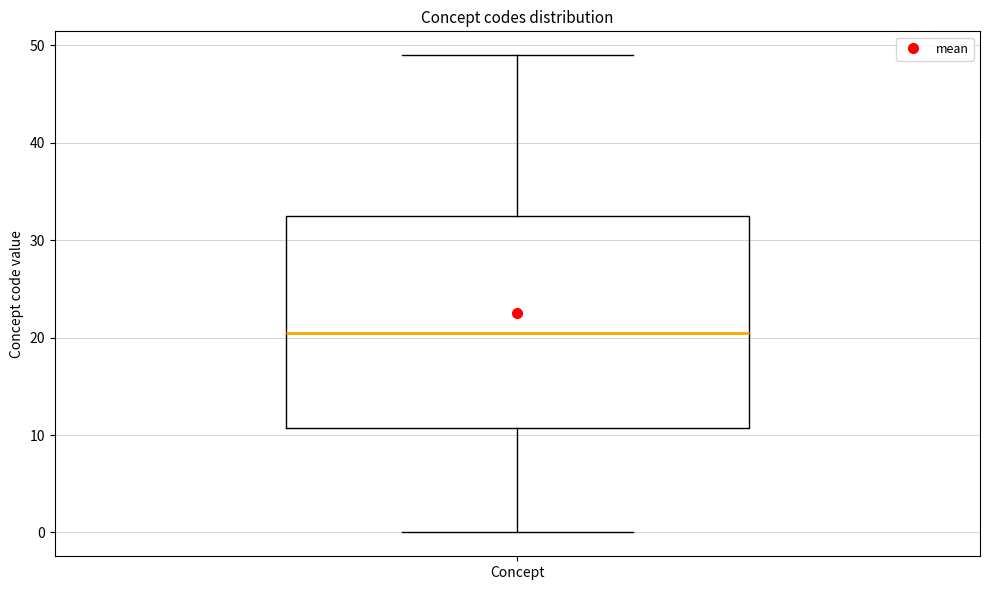

Where does the upper whisker of the box for Concept end on the y-axis? The values are not printed on the chart, so give them approximately, as read against the axis.

49